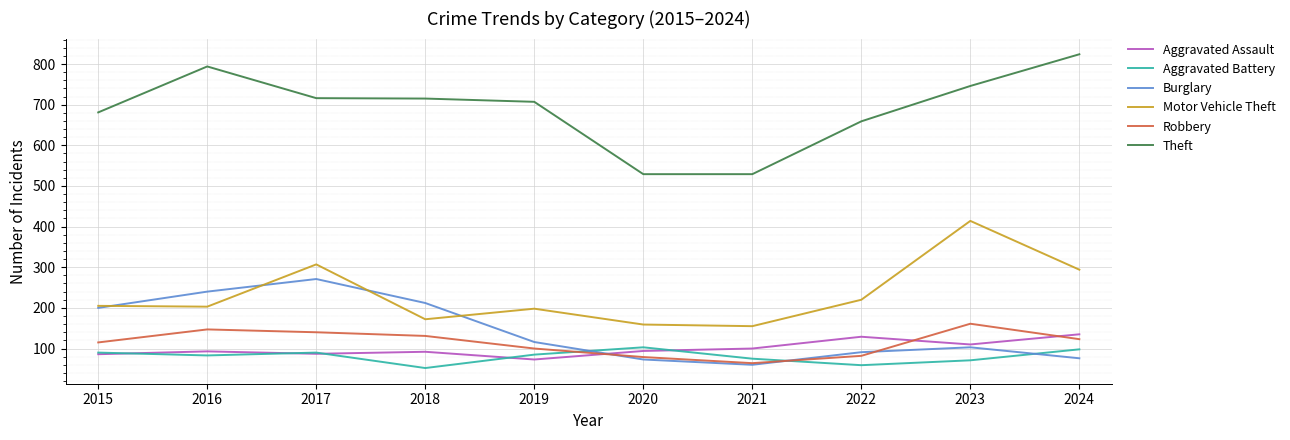

What is the difference between the second highest and minimum values in the Aggravated Assault series?

56